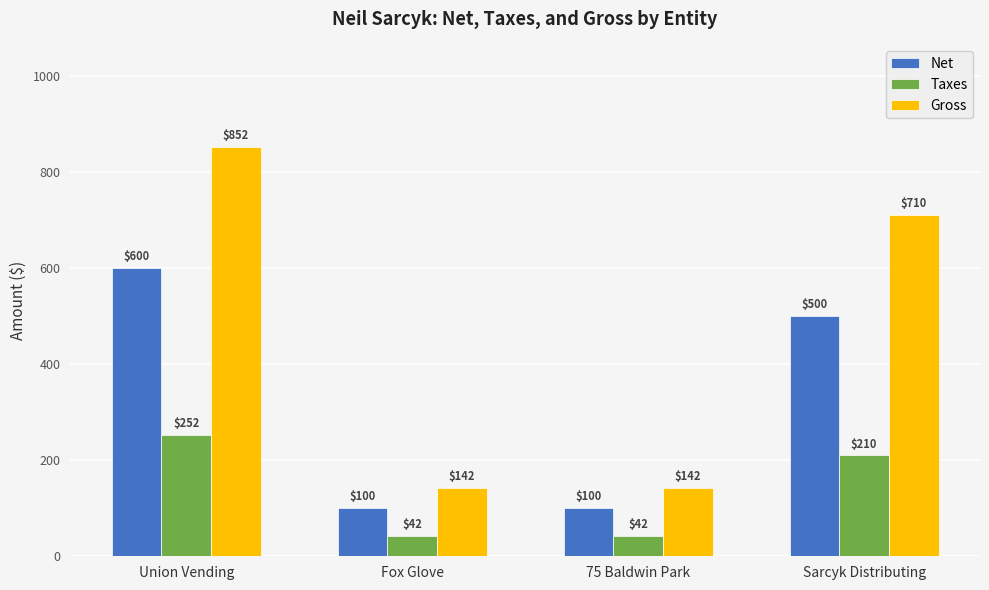

What are all the series names shown in the legend?

Net, Taxes, Gross